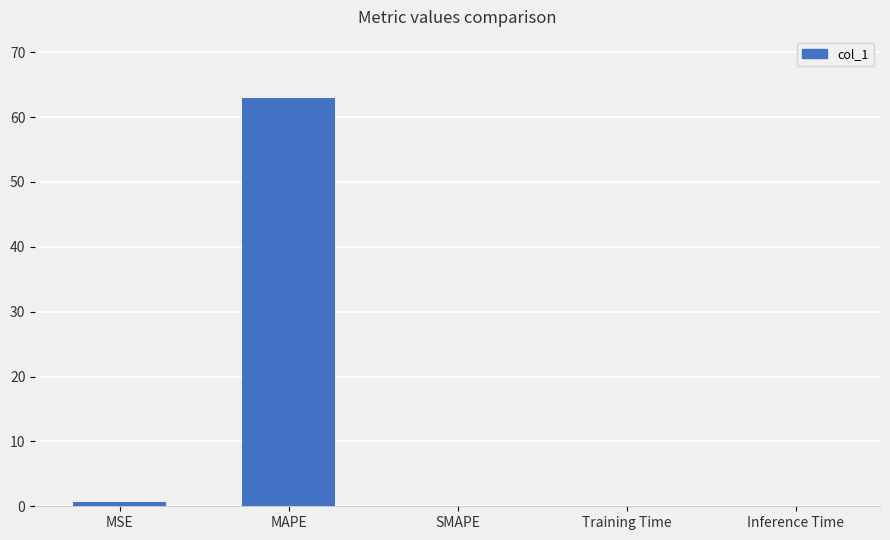

The chart shows a value of 30.0 at MAPE. True or false?

False